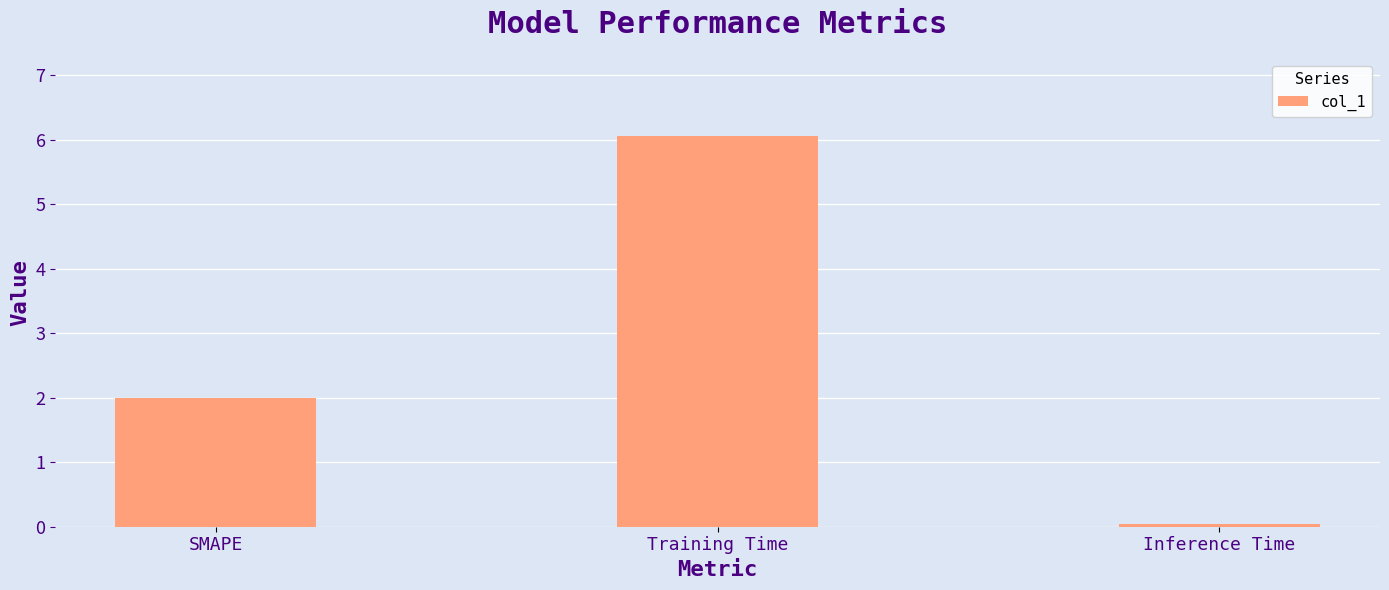

What is the greatest value displayed?

6.1